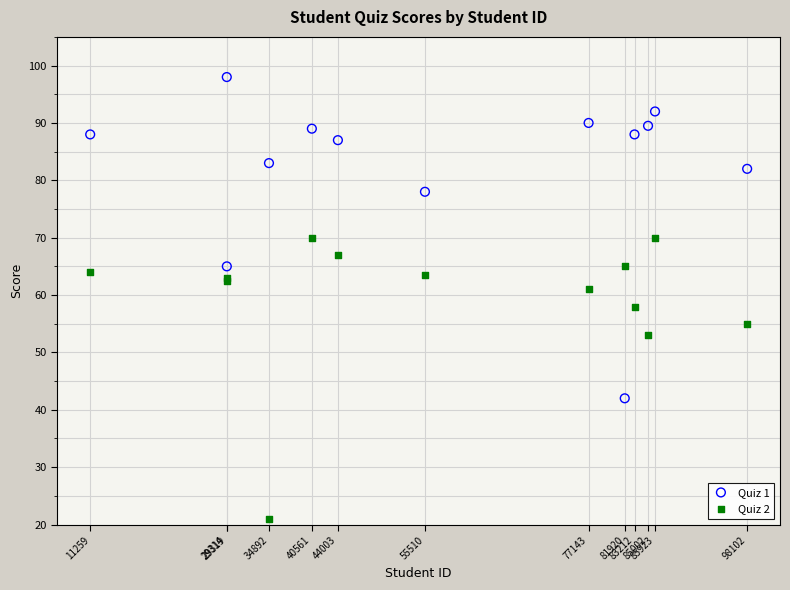

Which series has the largest Y range (max minus min)?

Quiz 1